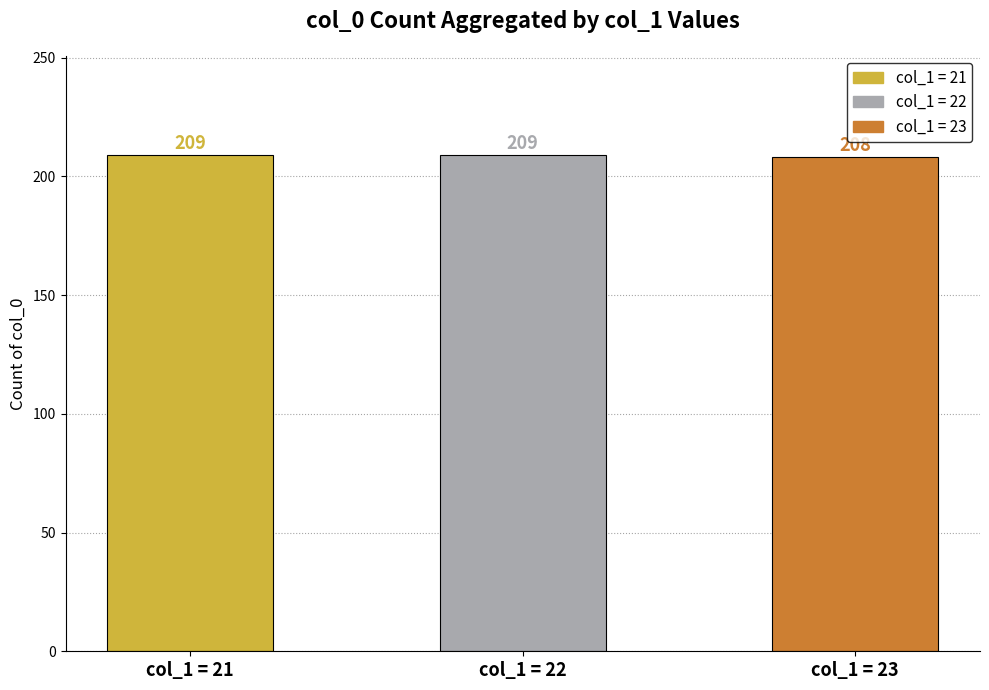

Does the chart contain any negative values?

No